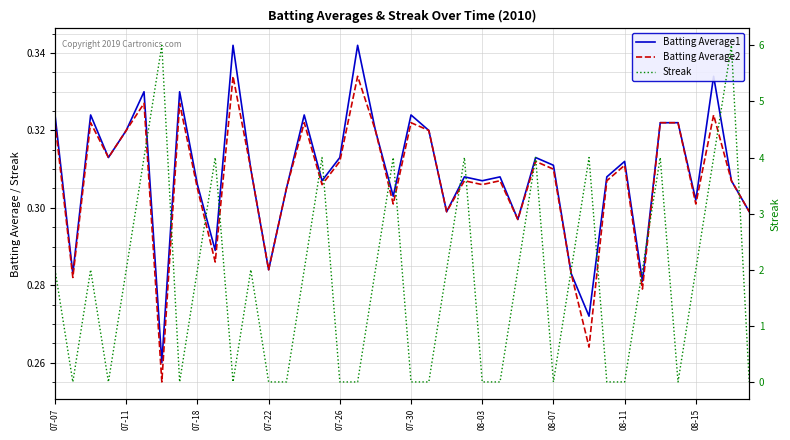

Where do Batting Average2 and Streak first cross each other?

07-07 and 07-11